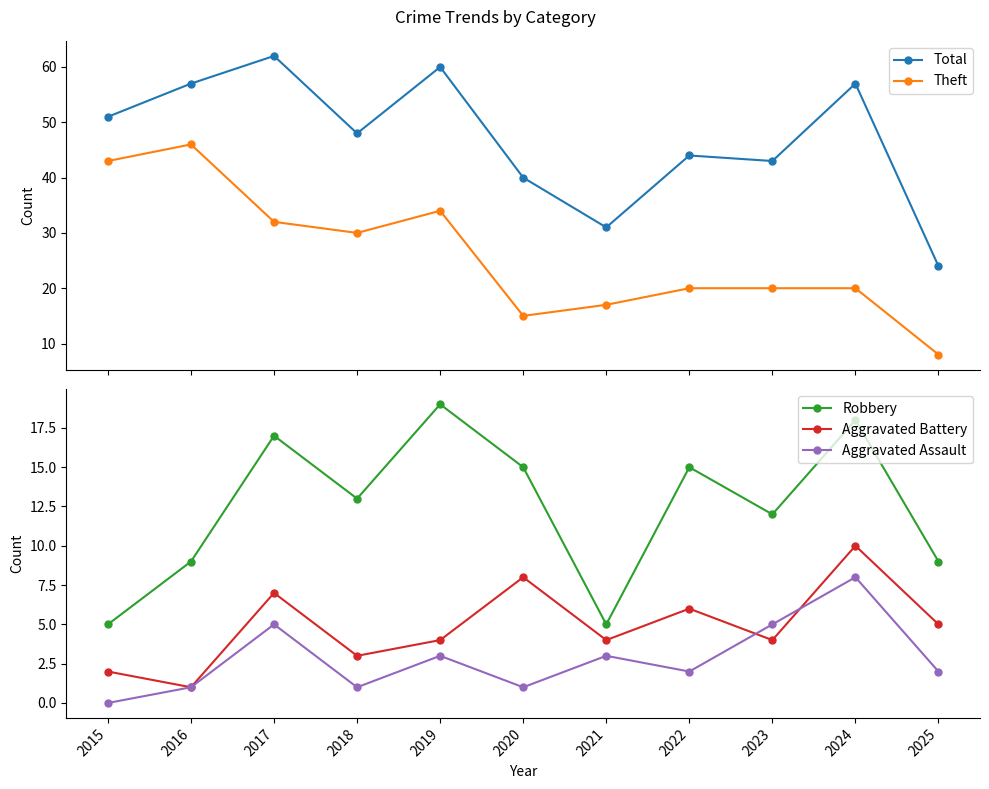

How many lines are shown in the chart?

5